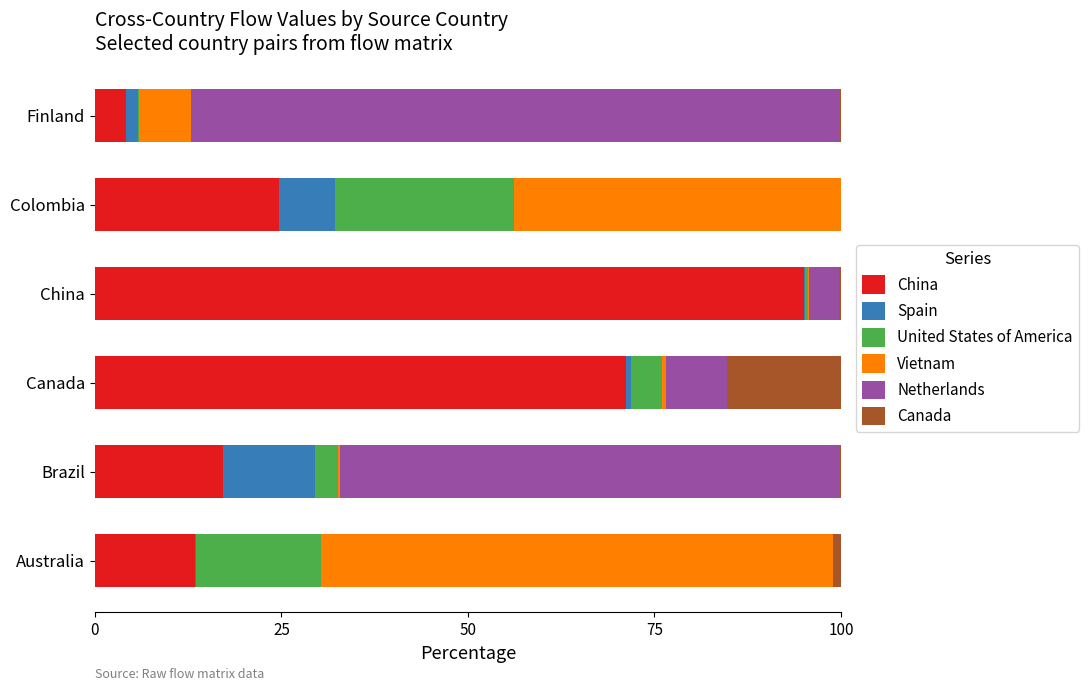

The China series shows 4.1 at Finland. True or false?

True